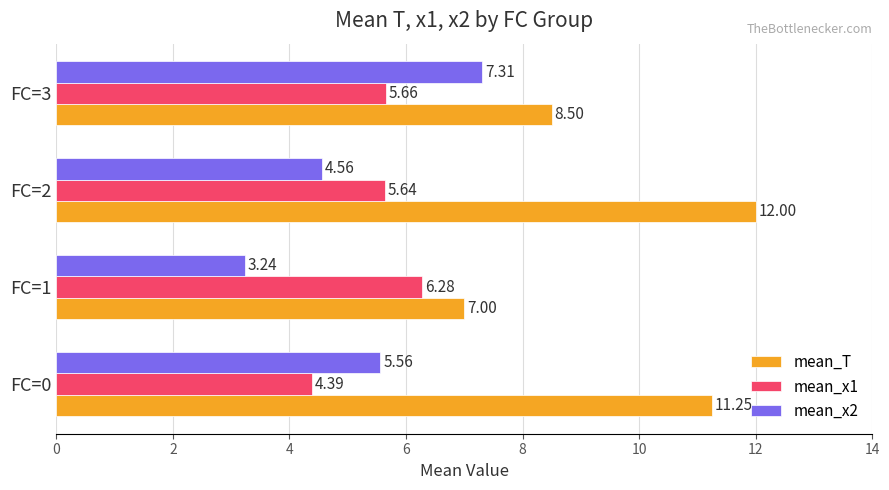

What is the difference between the highest and lowest values at FC=2?

7.4